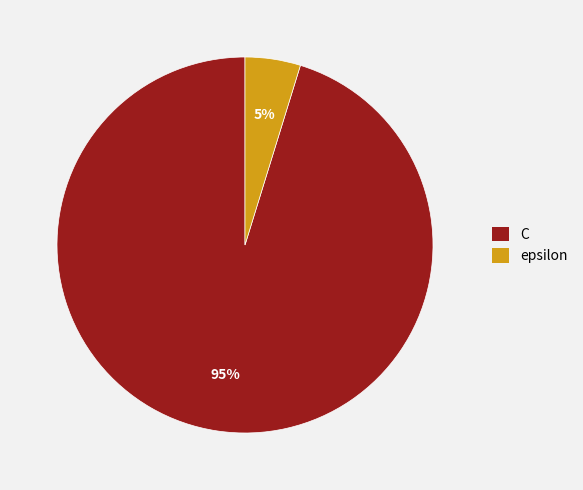

Does C account for over 50% of the chart?

Yes